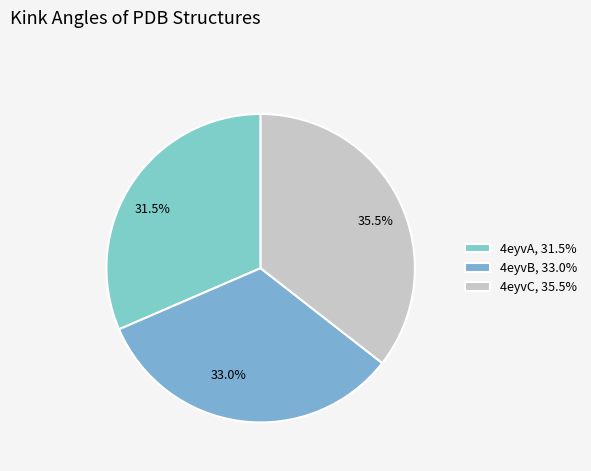

Does 33.0% account for over 50% of the chart?

No